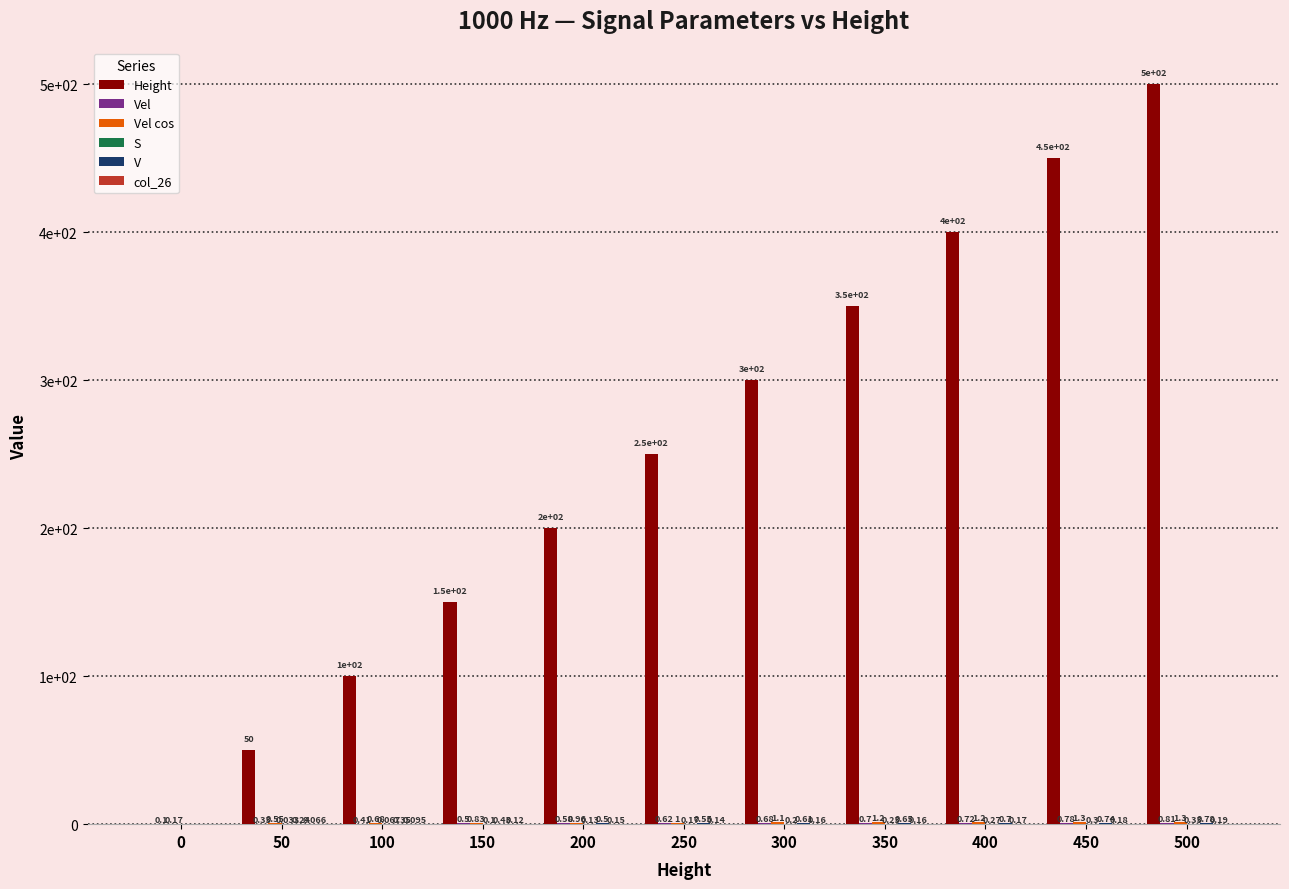

Does the chart contain stacked bars?

No